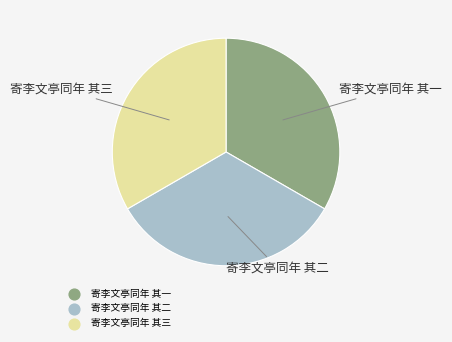

What is the ratio of the value at 寄李文亭同年 其三 to the value at 寄李文亭同年 其二?

1.0